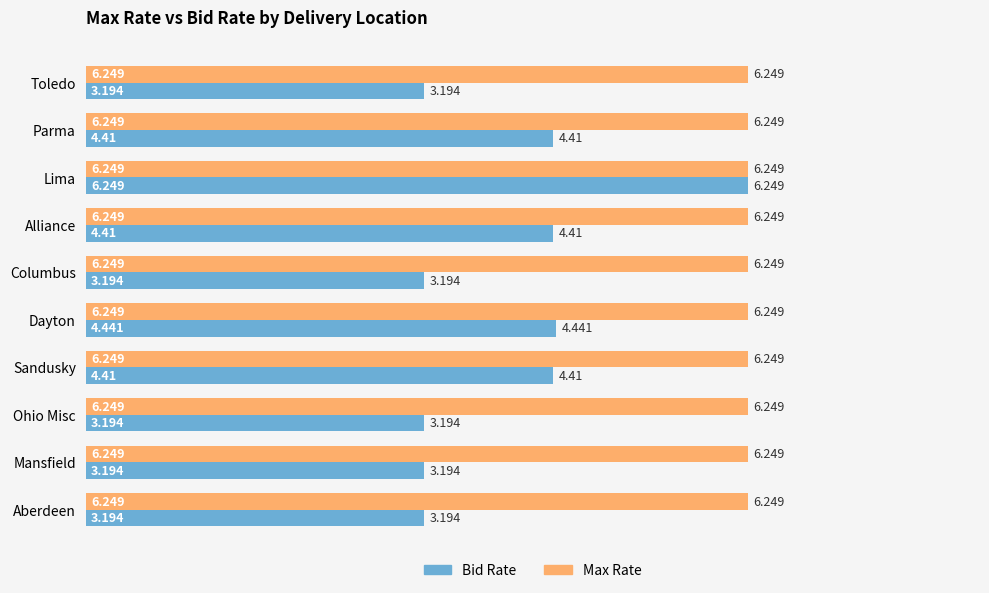

Which series has the largest total across all categories?

Max Rate